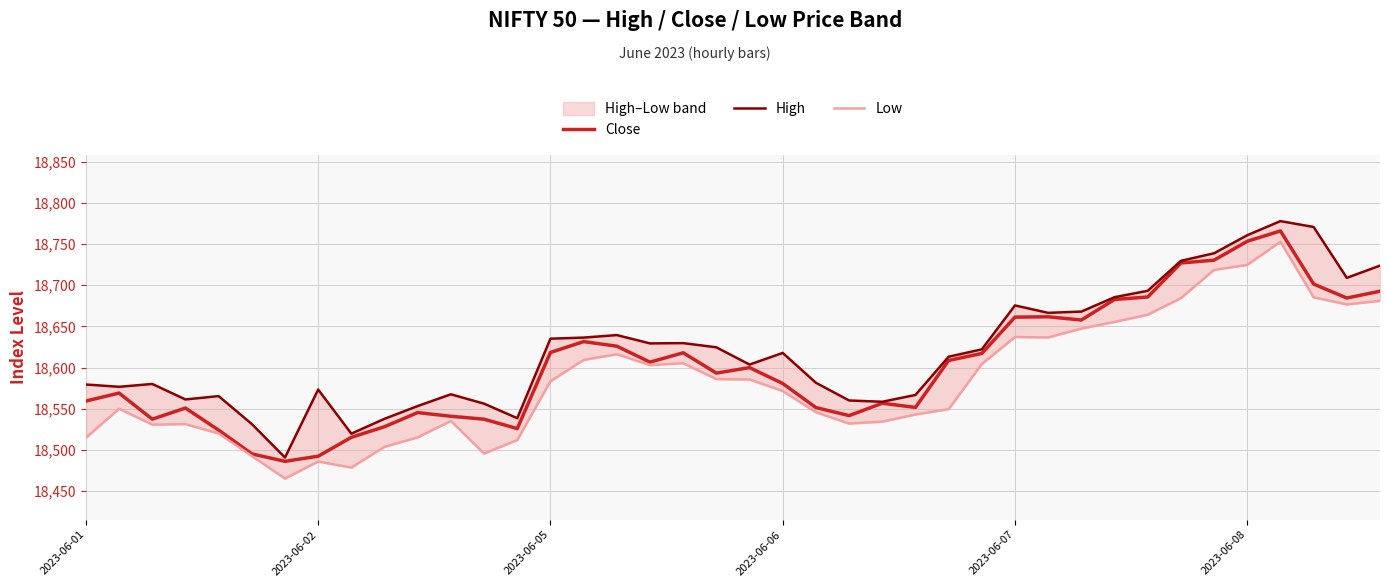

True or false: Close and High cross at least once.

False